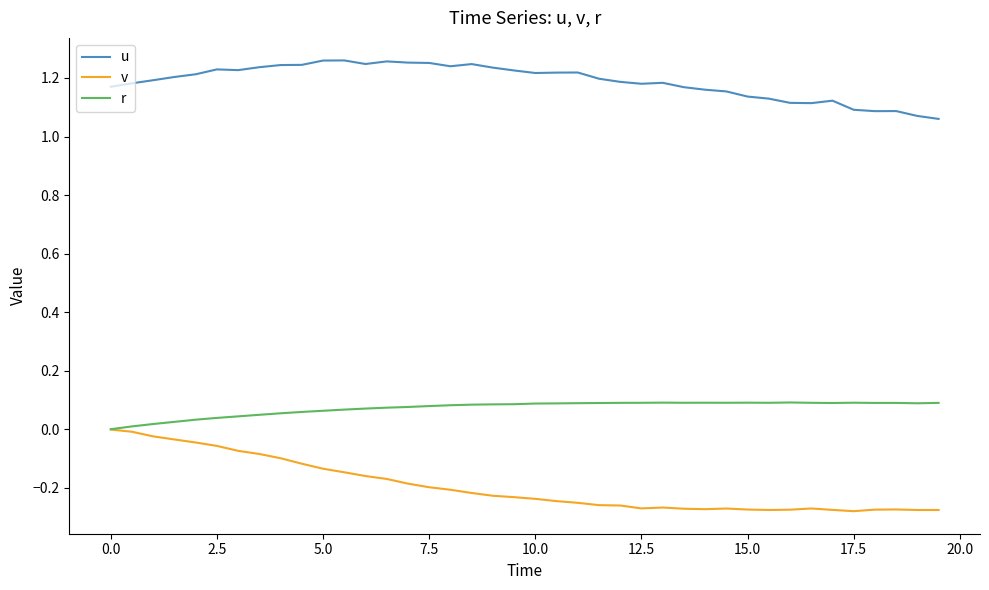

True or false: r and u cross at least once.

False